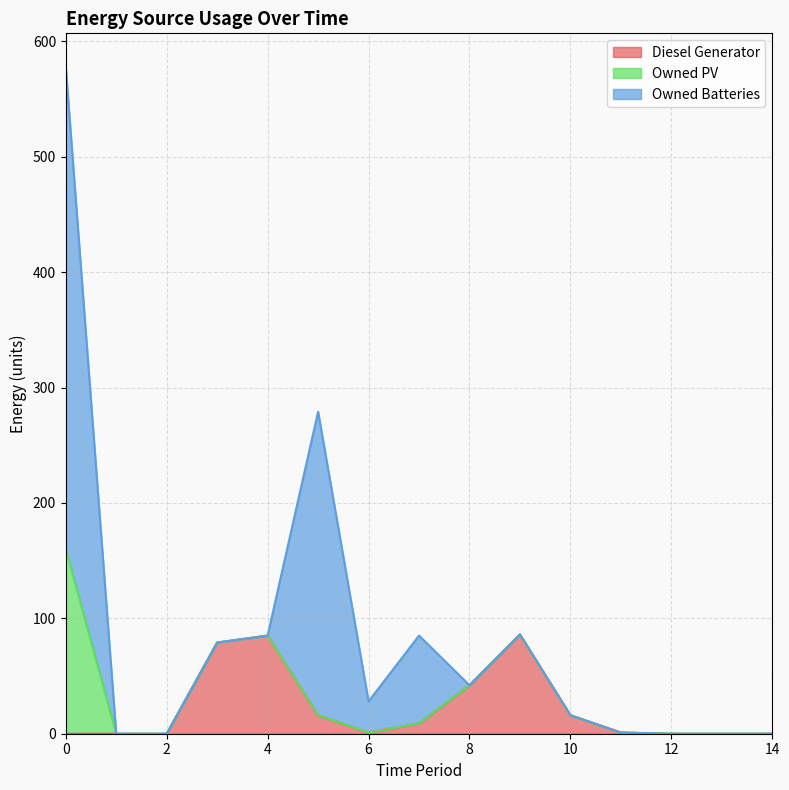

Reading left to right, list all the values displayed in this chart.

Diesel Generator: 0	0	0	79	85	16	1	9	42	86	16	1	0	0	0
Owned PV: 160	0	0	0	0	0	0	0	0	0	0	0	0	0	0
Owned Batteries: 418	0	0	0	0	263	27	76	0	0	0	0	0	0	0